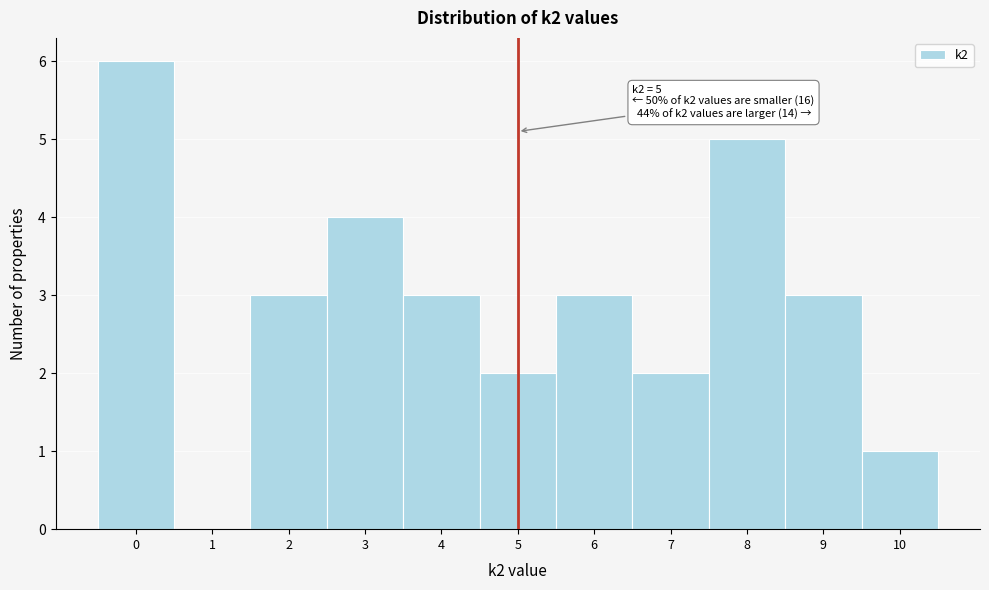

Reading left to right, what are all the values shown in this chart?

0=6	1=0	2=3	3=4	4=3	5=2	6=3	7=2	8=5	9=3	10=1